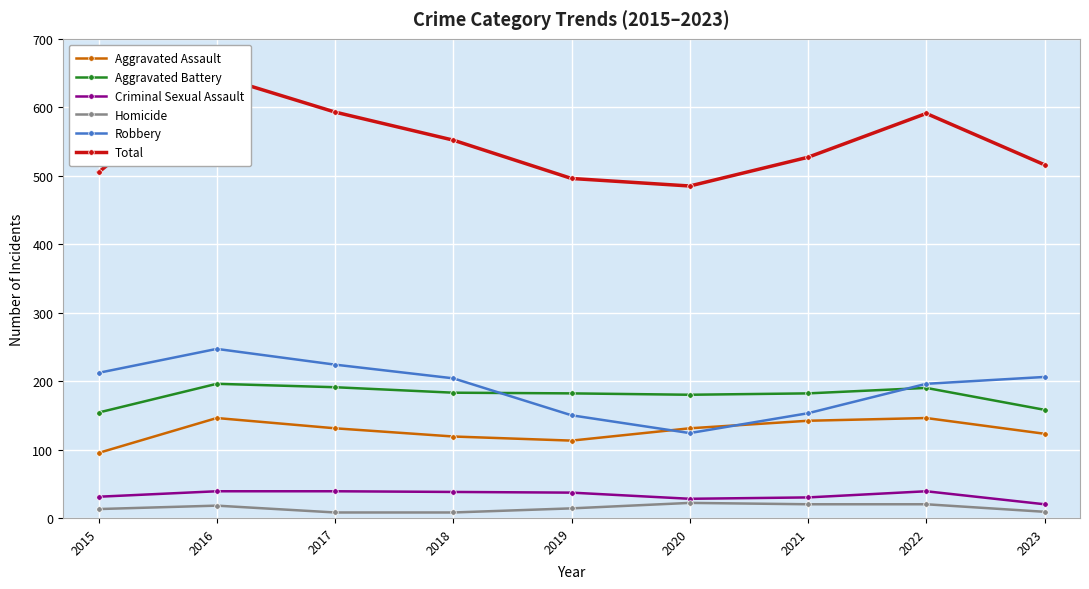

Which label corresponds to the smallest value in the chart?

2017